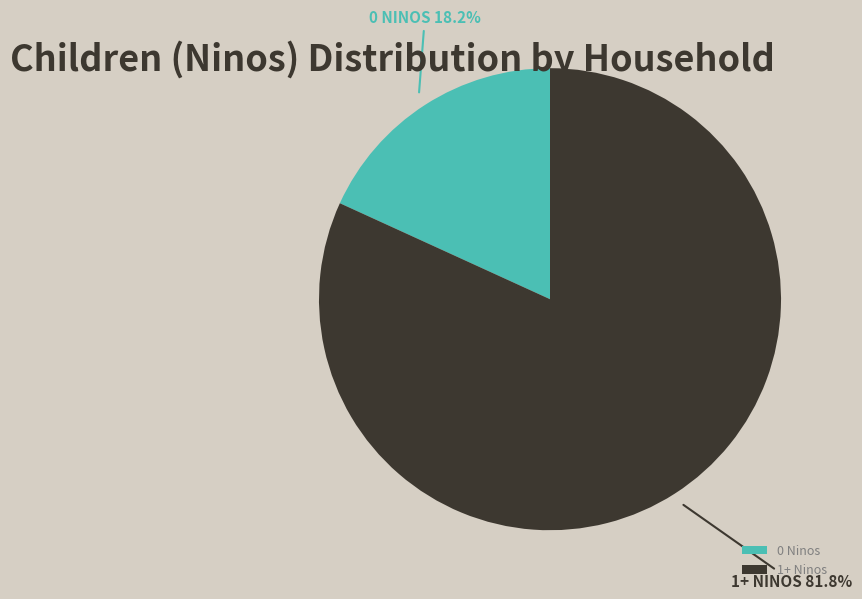

How many slices are in this pie chart?

2